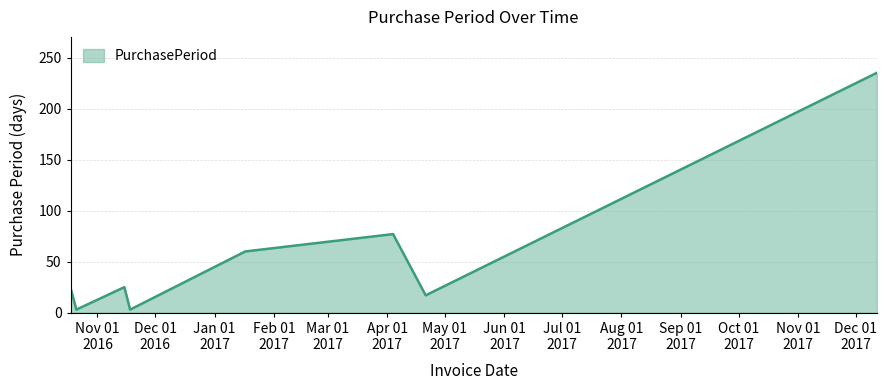

What is the greatest value displayed?

235